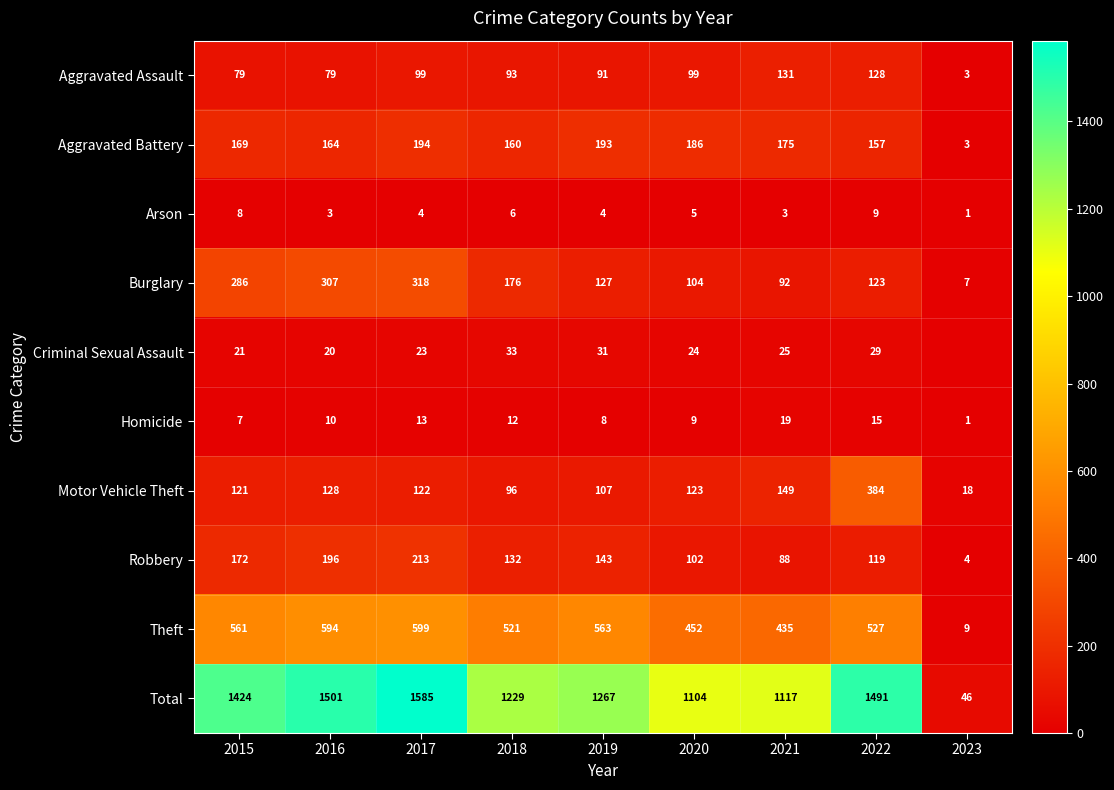

How many distinct data groups are displayed?

10